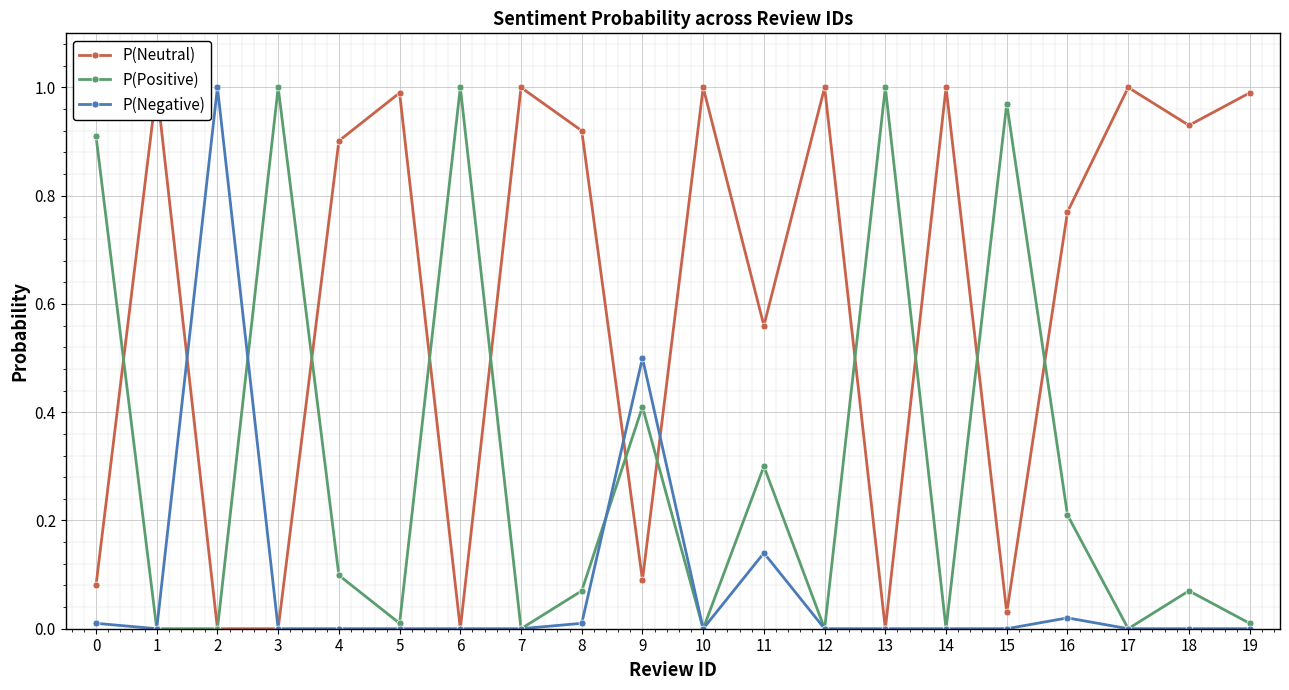

List the series in order of their overall mean, lowest first.

P(Negative), P(Positive), P(Neutral)